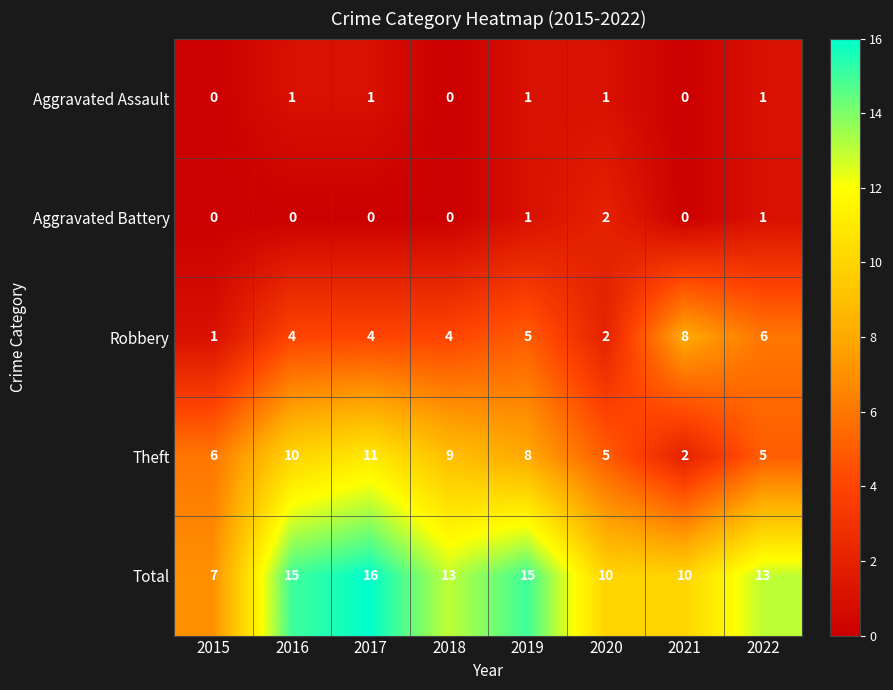

What is the difference between the Theft values at 2020 and 2018?

4